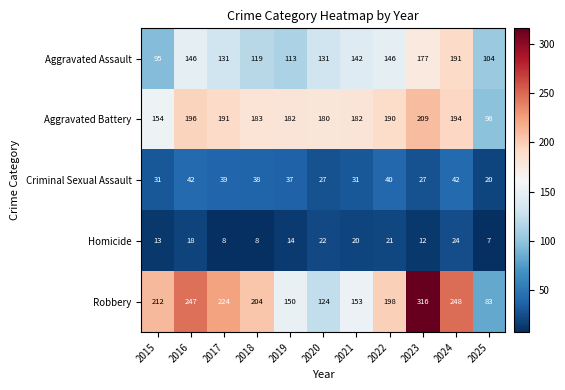

The value of Aggravated Battery at 2021 is 293. True or false?

False